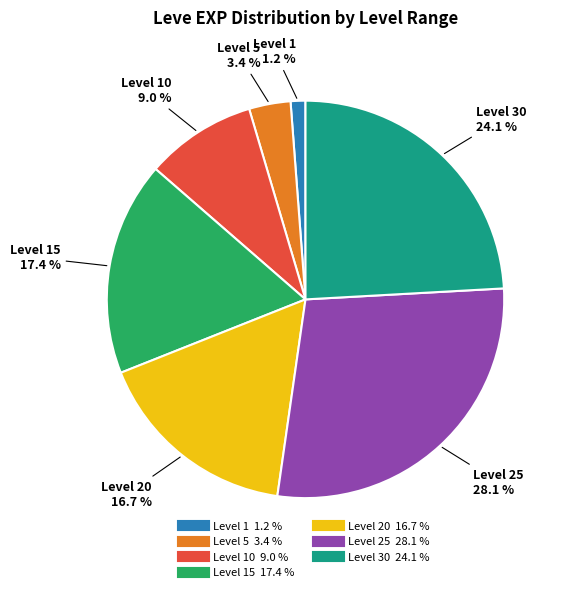

Count the number of slices in the pie.

7